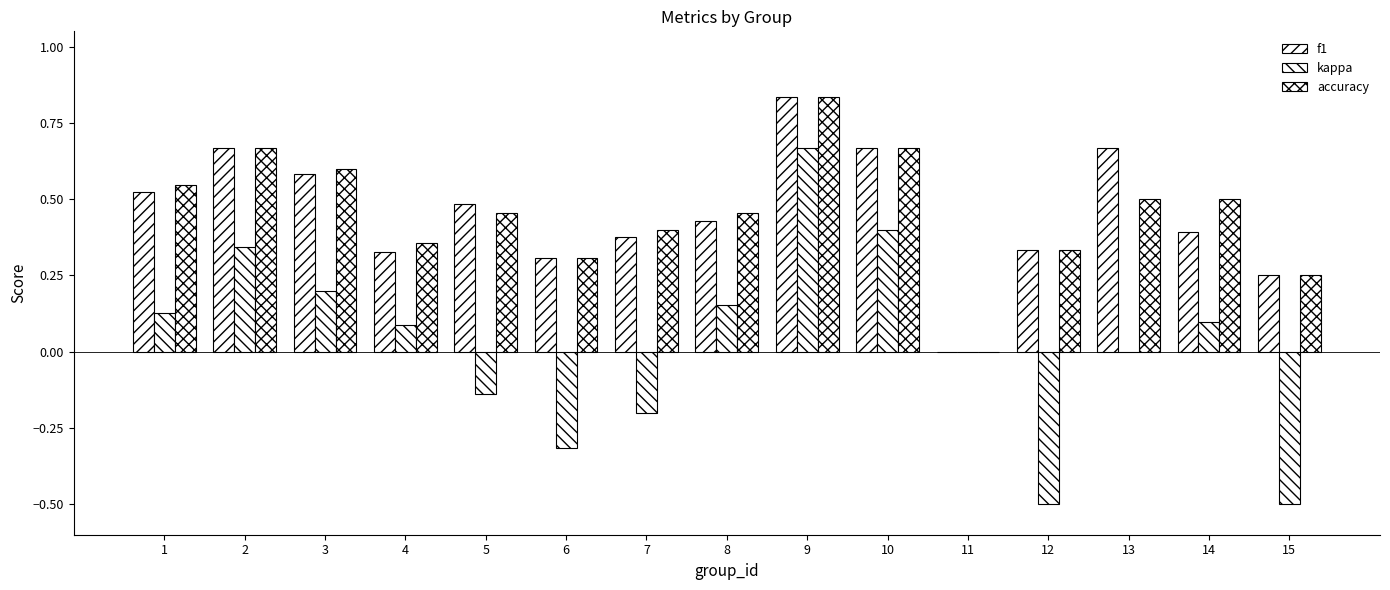

What is the difference between the highest and lowest values at 6?

0.6